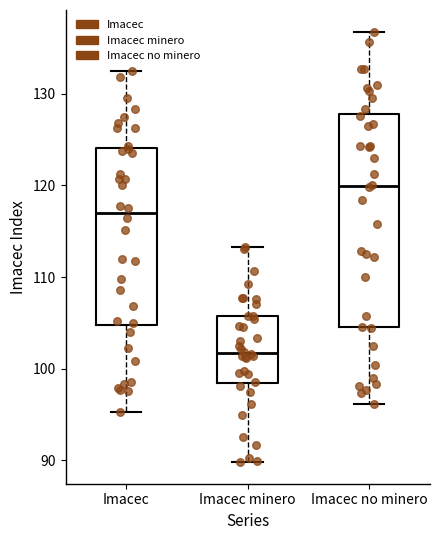

Reading left to right, transcribe this box plot: for each box, give where its median line is, the range the box spans, and where its two whiskers end, as read against the y-axis. The values are not printed on the chart, so give them approximately, as read against the axis.

Imacec: median 117, box 105 to 124, whiskers 95 to 133
Imacec minero: median 102, box 98 to 106, whiskers 90 to 113
Imacec no minero: median 120, box 105 to 128, whiskers 96 to 137